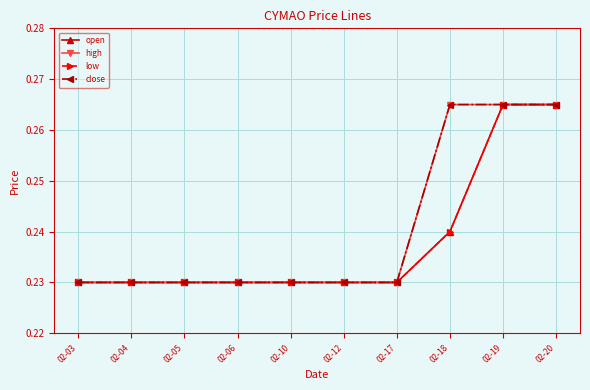

Reading left to right, transcribe all the data shown in this chart.

open: 02-03=0.2	02-04=0.2	02-05=0.2	02-06=0.2	02-10=0.2	02-12=0.2	02-17=0.2	02-18=0.2	02-19=0.3	02-20=0.3
high: 02-03=0.2	02-04=0.2	02-05=0.2	02-06=0.2	02-10=0.2	02-12=0.2	02-17=0.2	02-18=0.3	02-19=0.3	02-20=0.3
low: 02-03=0.2	02-04=0.2	02-05=0.2	02-06=0.2	02-10=0.2	02-12=0.2	02-17=0.2	02-18=0.2	02-19=0.3	02-20=0.3
close: 02-03=0.2	02-04=0.2	02-05=0.2	02-06=0.2	02-10=0.2	02-12=0.2	02-17=0.2	02-18=0.3	02-19=0.3	02-20=0.3